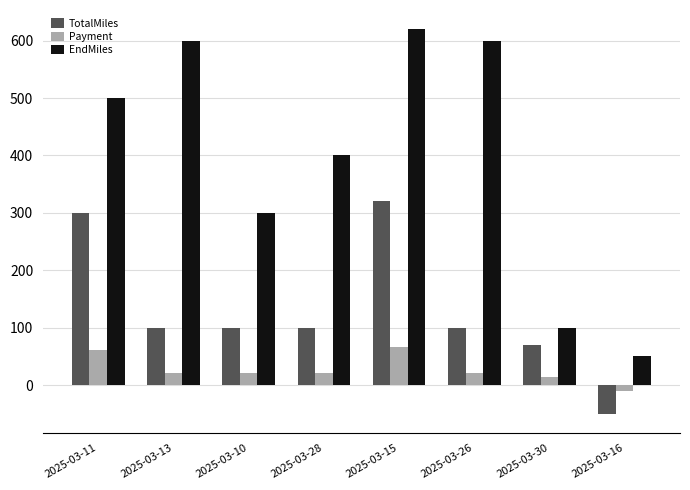

At which label is EndMiles closest to 335?

2025-03-10